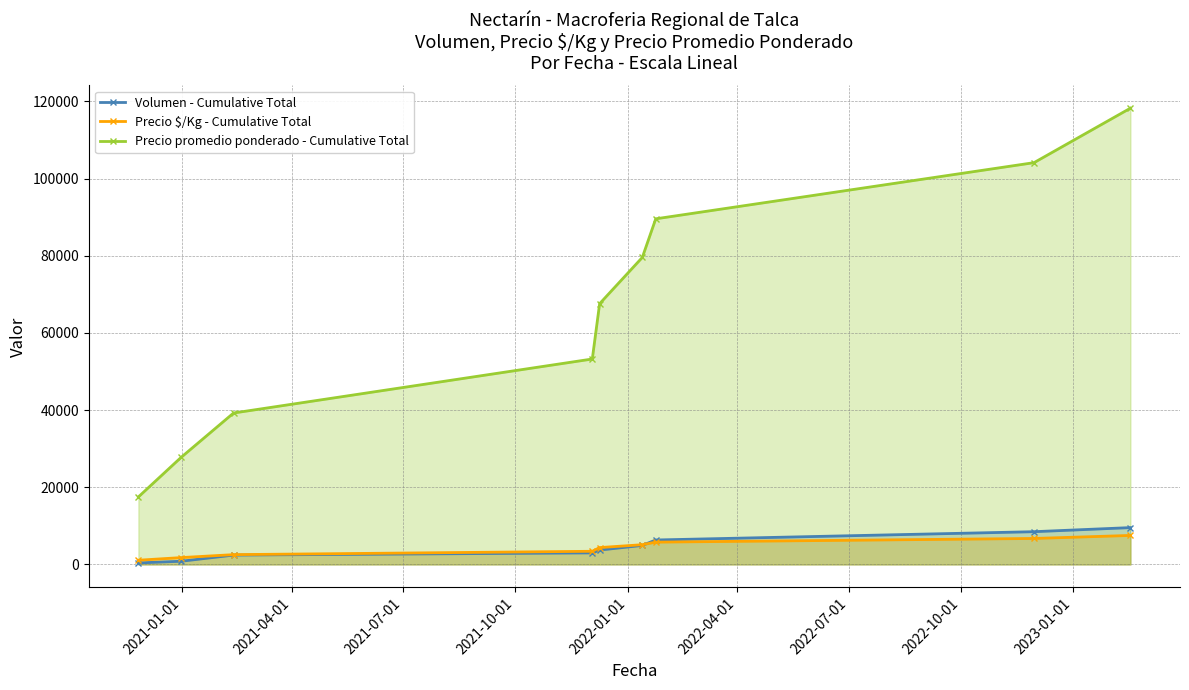

What is the smallest value displayed?

400.0